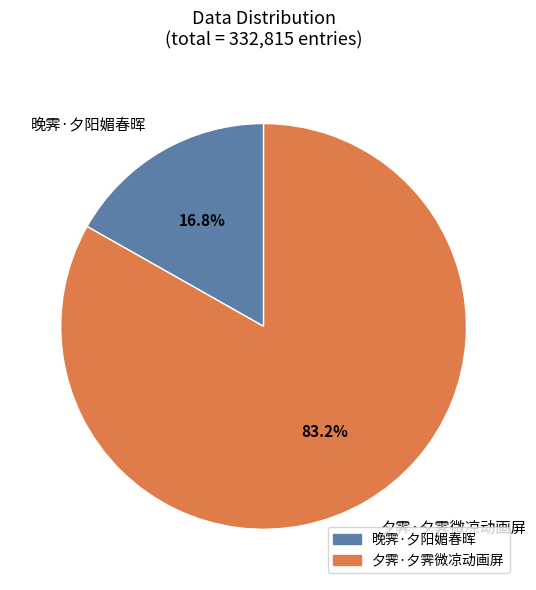

Is it true that 夕霁·夕霁微凉动画屏 is 83% of the pie?

True